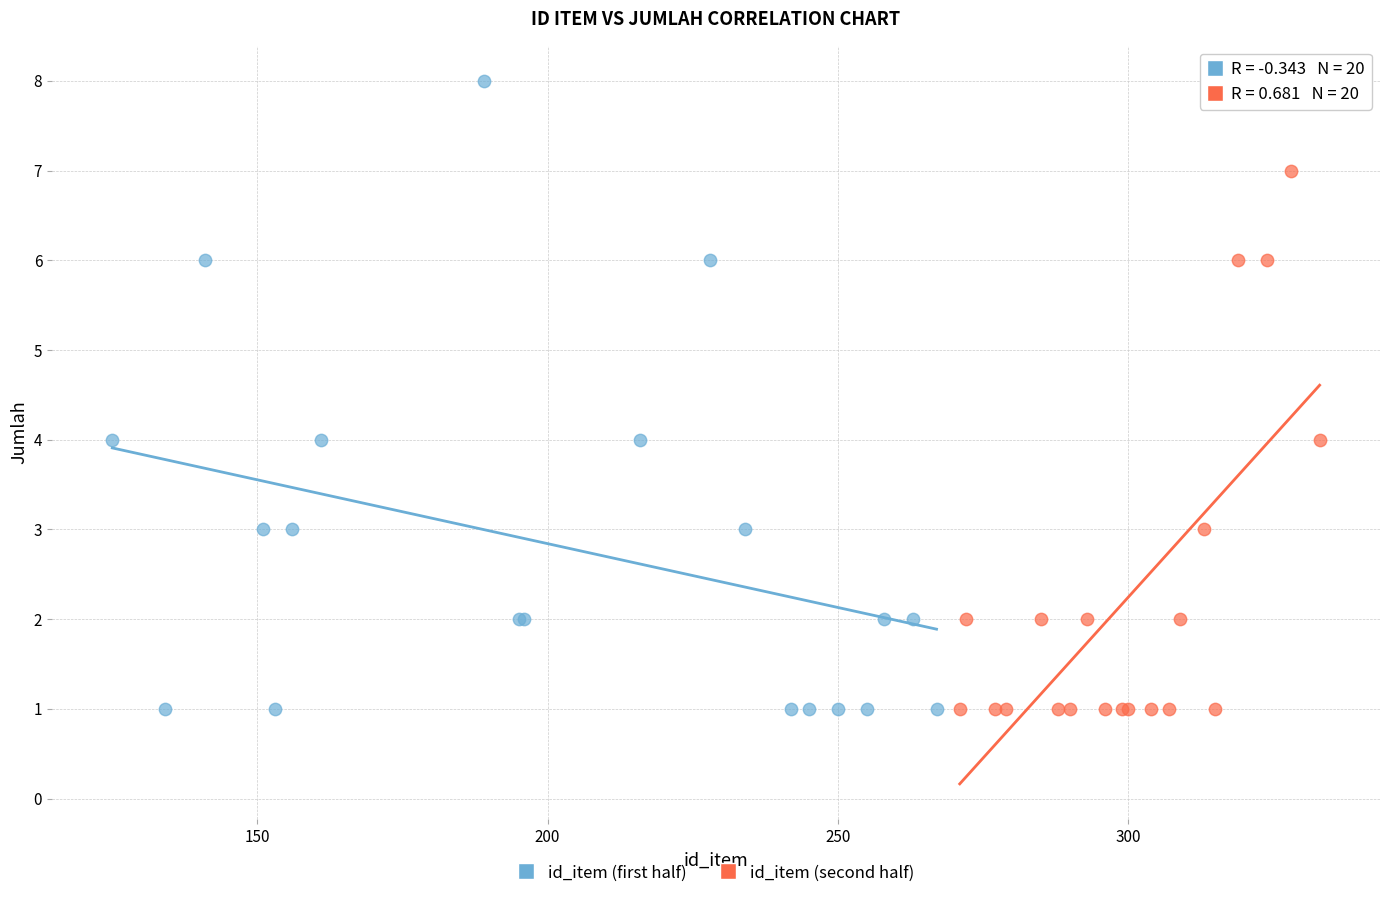

Which series has the widest spread of Y values?

id_item (first half)